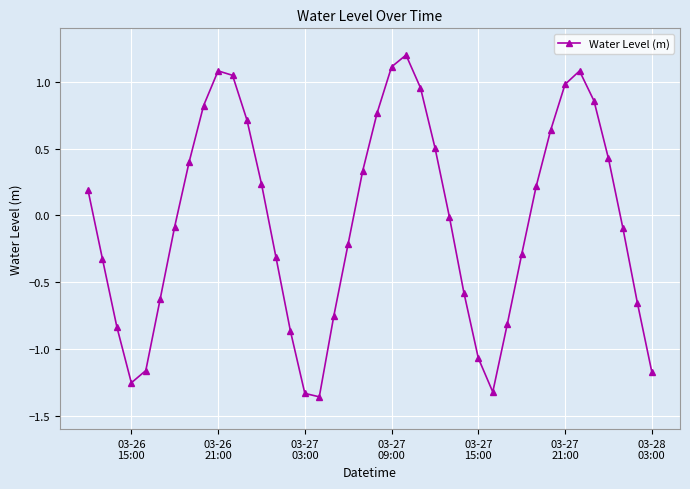

How many points are higher than both their immediate neighbors (excluding endpoints)?

3